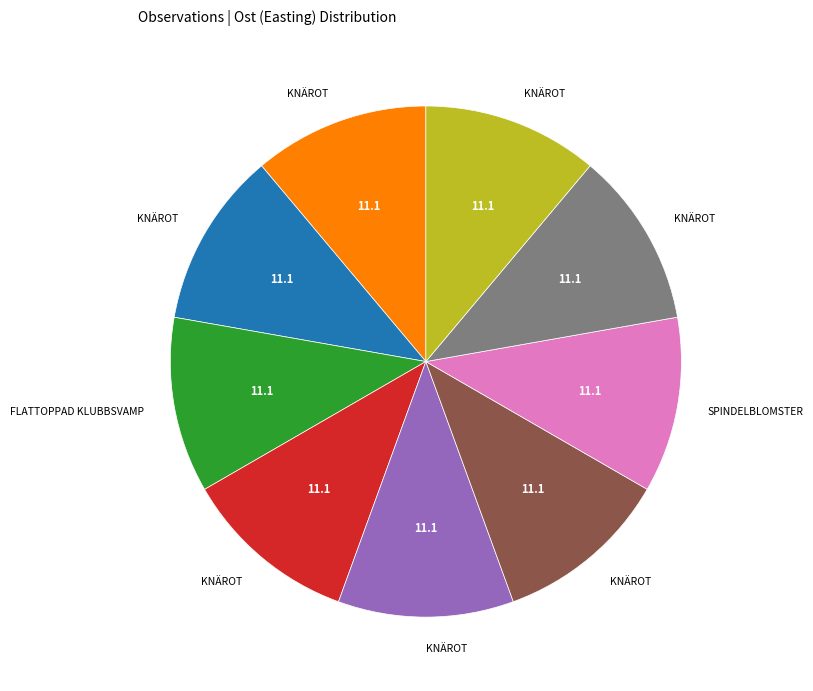

Does any single category account for the majority?

No